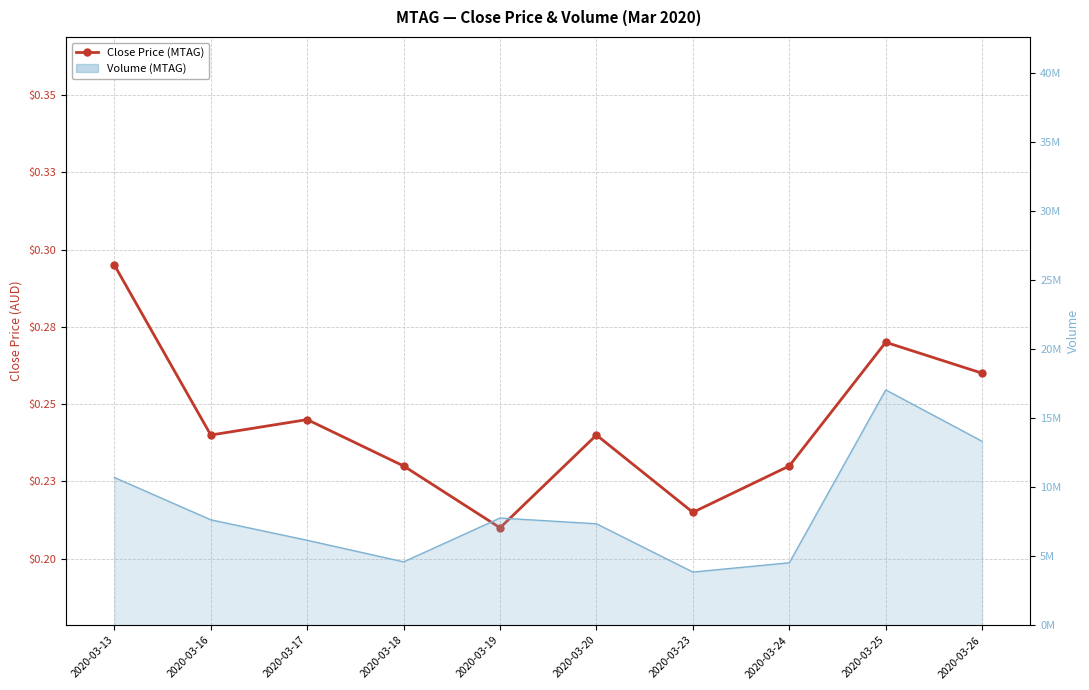

Reading left to right, what are all the values shown in this chart?

2020-03-13=0.3	2020-03-16=0.2	2020-03-17=0.2	2020-03-18=0.2	2020-03-19=0.2	2020-03-20=0.2	2020-03-23=0.2	2020-03-24=0.2	2020-03-25=0.3	2020-03-26=0.3